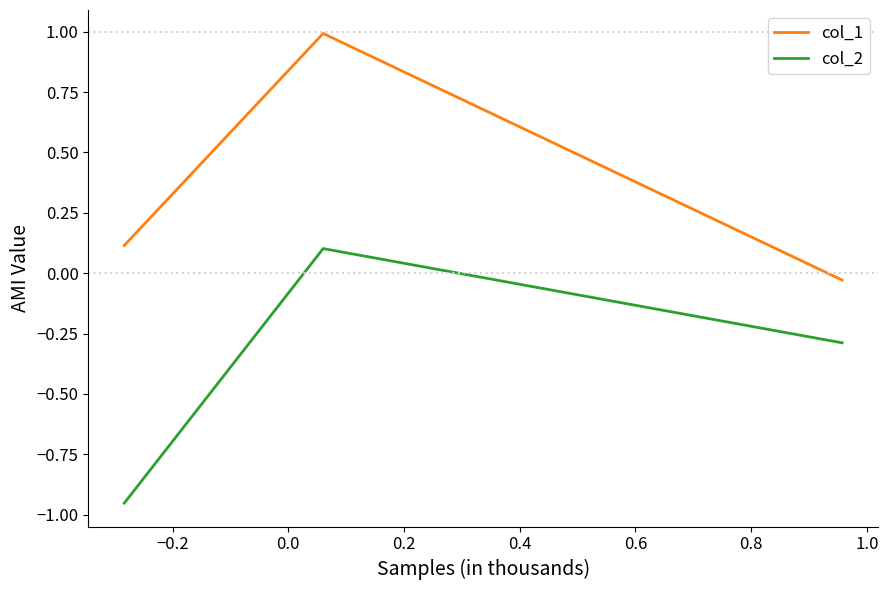

How many distinct data groups are displayed?

2